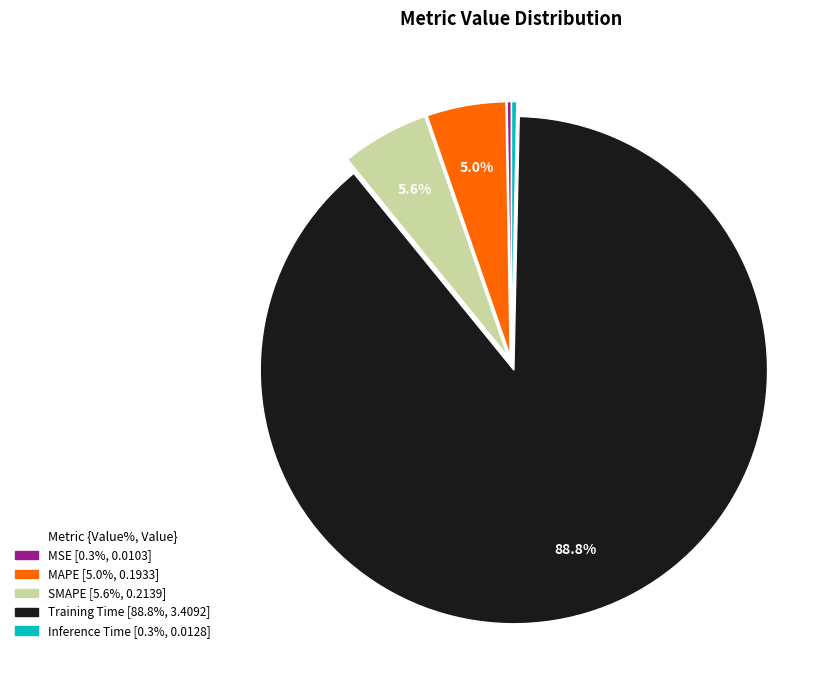

Is the sum of Training Time and SMAPE greater than half?

Yes